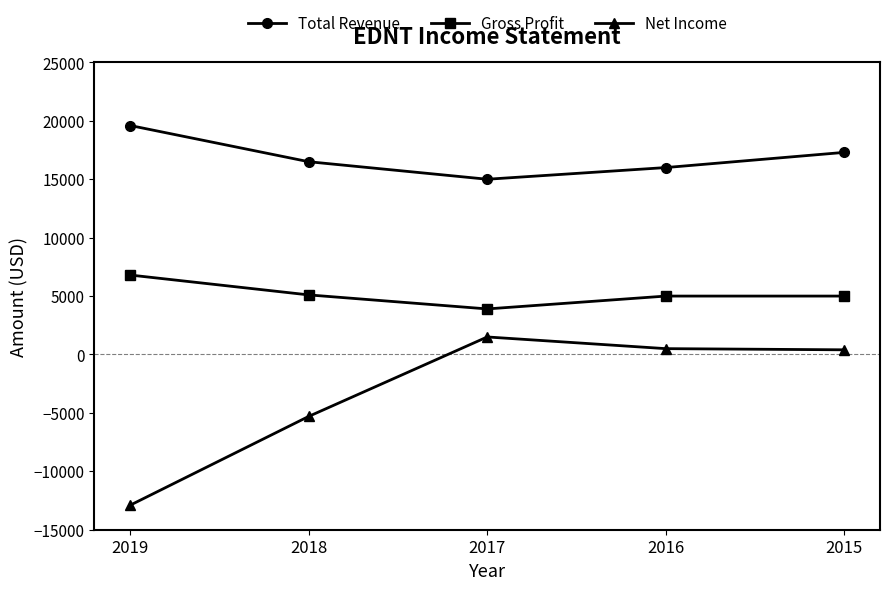

In Net Income, how many points are higher than both neighbors (excluding endpoints)?

1